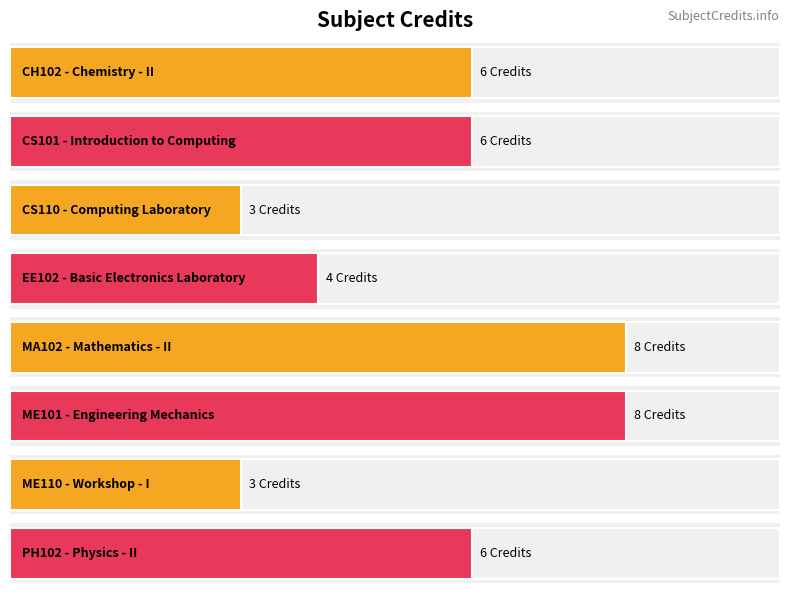

What is the approximate value at CS101?

6